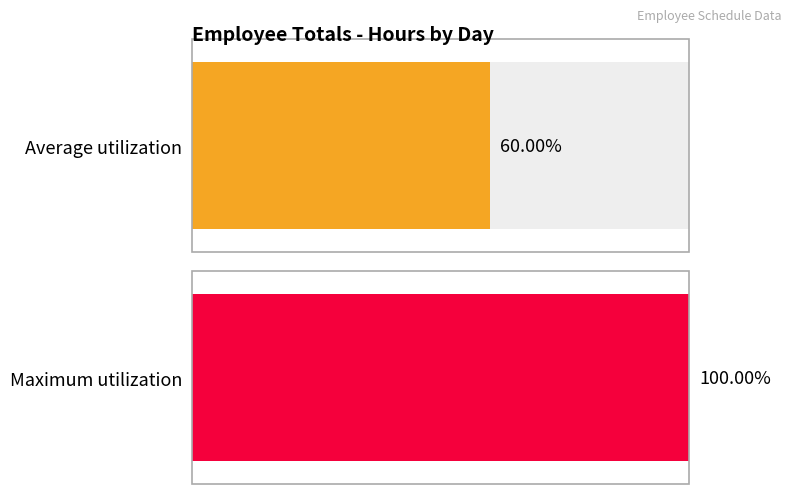

Which series has the largest range (max minus min)?

Average utilization